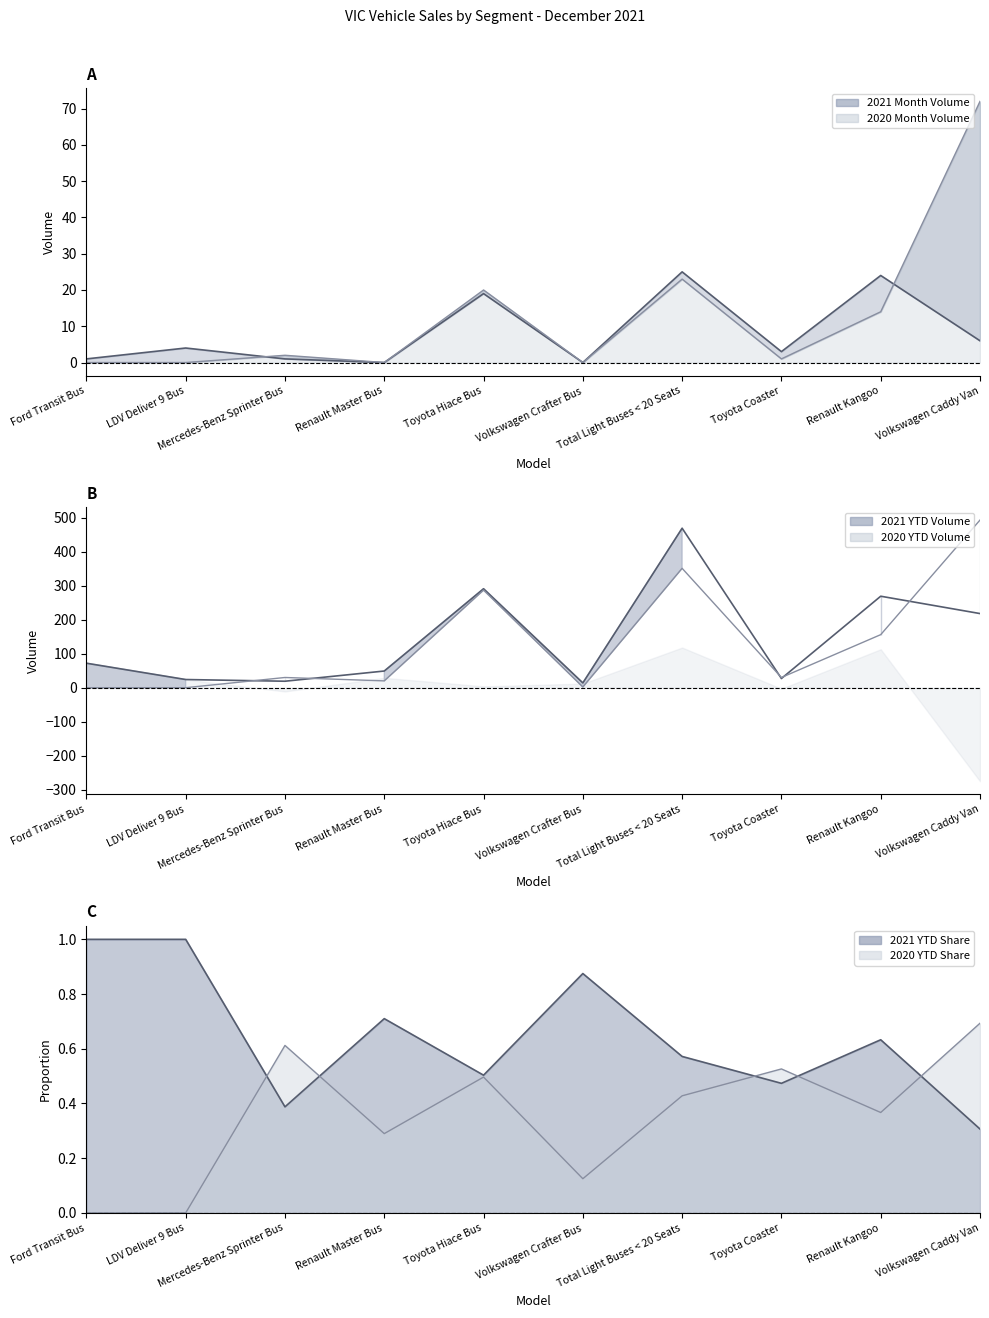

Is it true that 2020 Month Volume equals 0 at Ford Transit Bus?

True